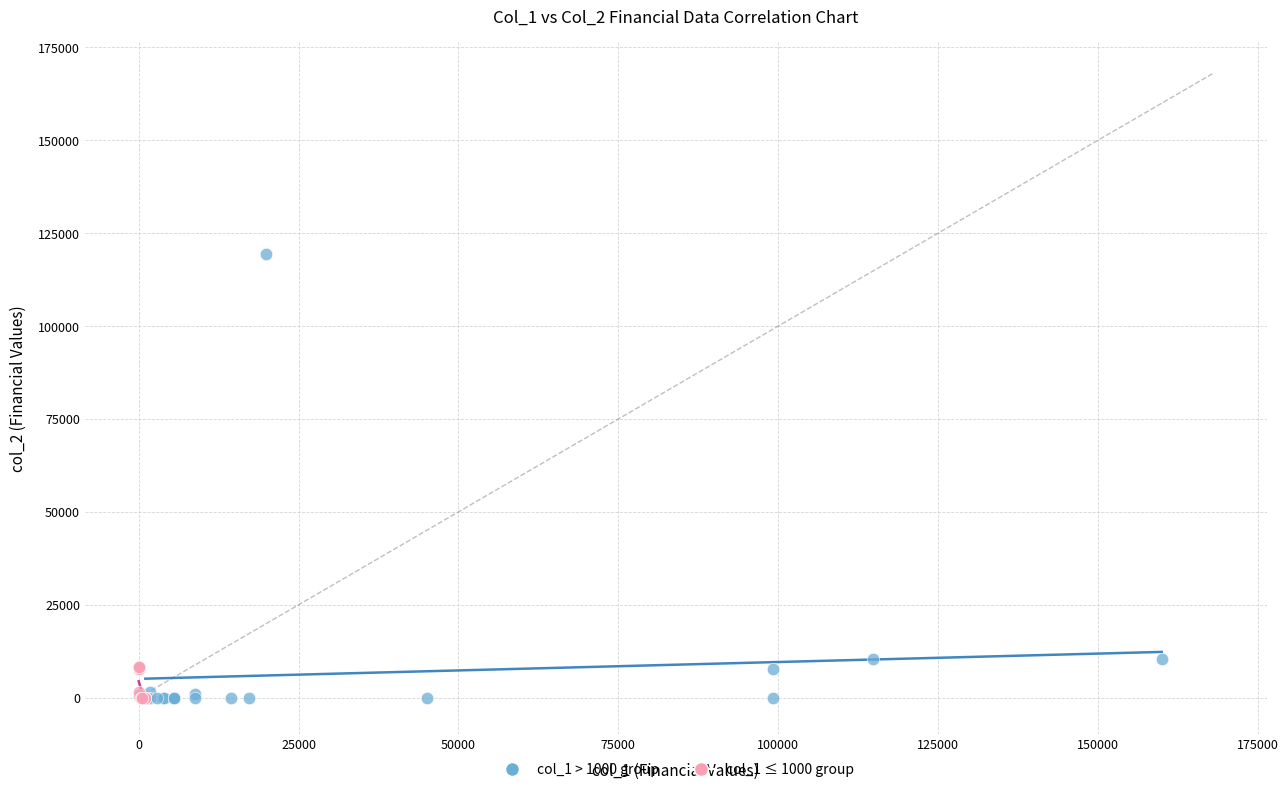

Which series reaches the maximum Y coordinate?

col_1 > 1000 group